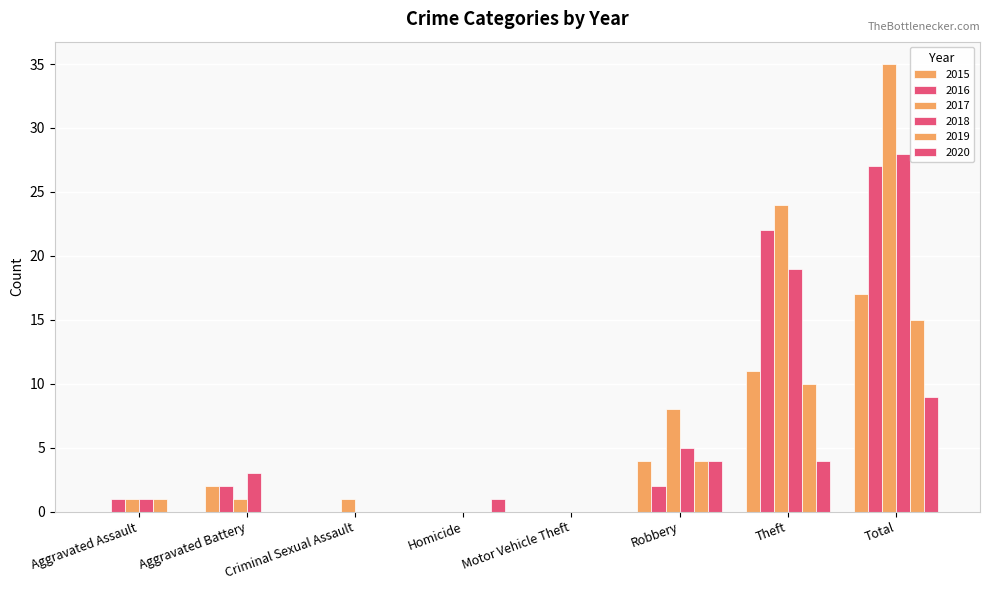

List the series in order of their peak value, lowest first.

2020, 2019, 2015, 2016, 2018, 2017